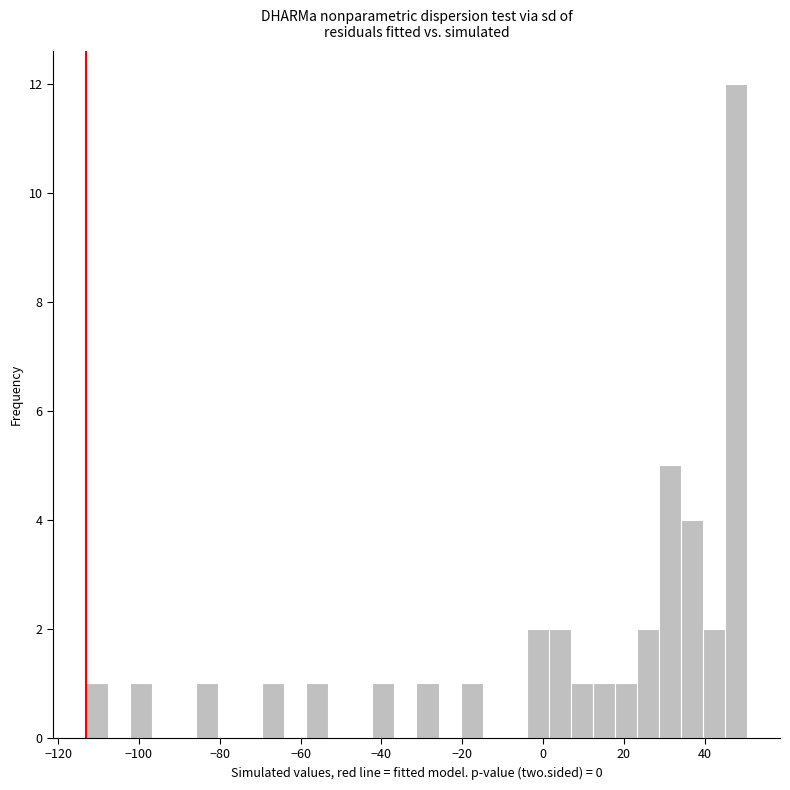

Around what value on the x-axis is the tallest bar? Give the approximate position of its centre, as read against the axis.

48